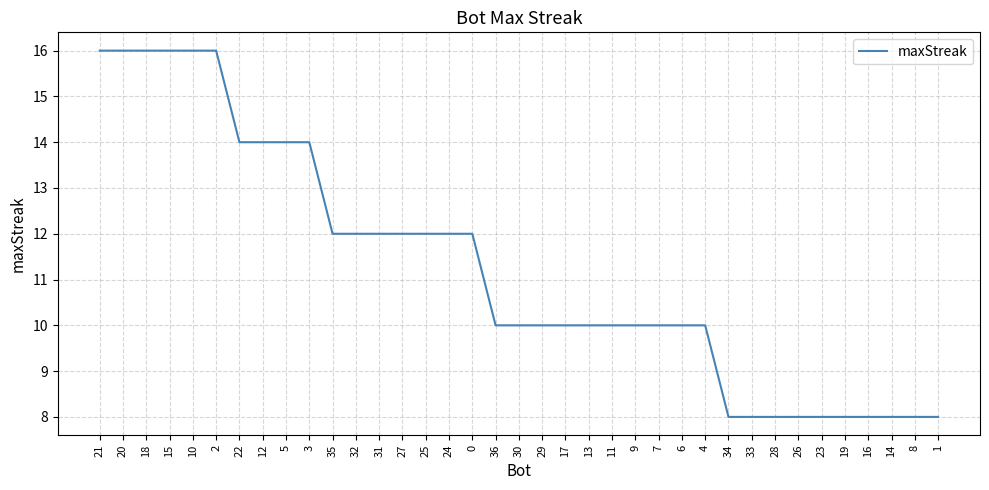

What is the greatest value displayed?

16